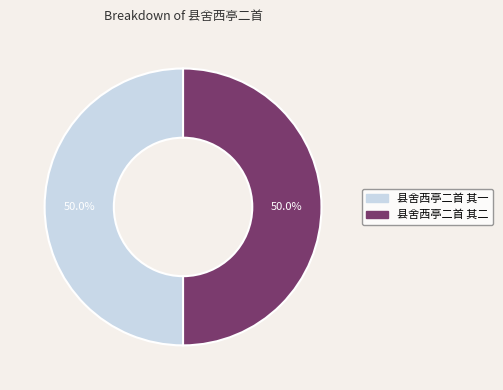

Approximately how many times larger is the value at 县舍西亭二首 其一 compared to 县舍西亭二首 其二?

1.0